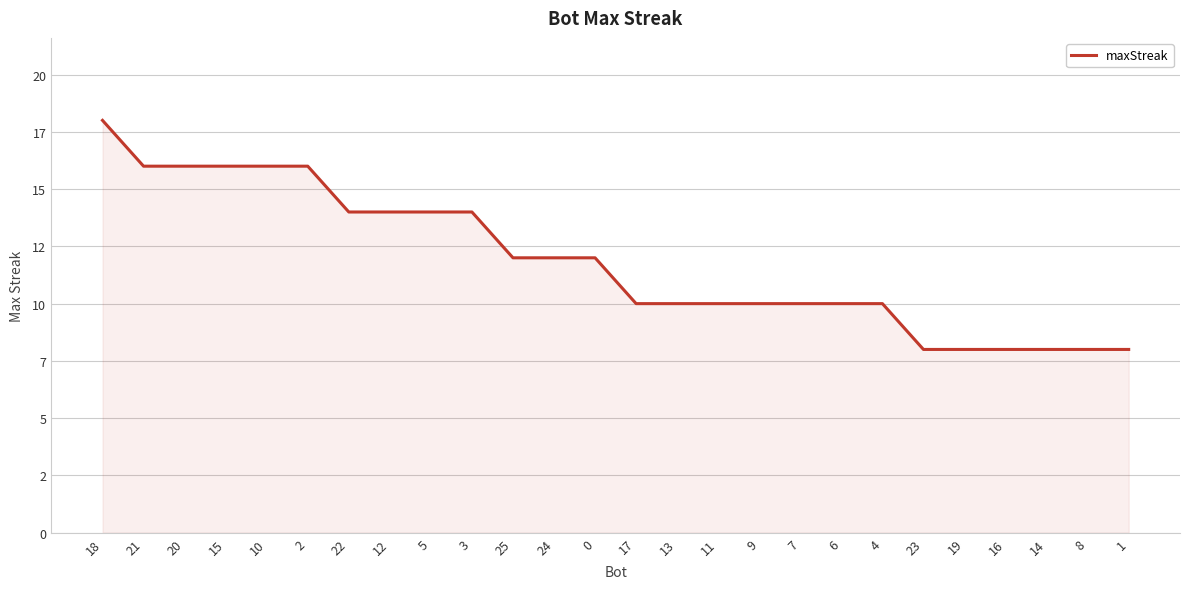

Read the value at 19, to the nearest 5.

10